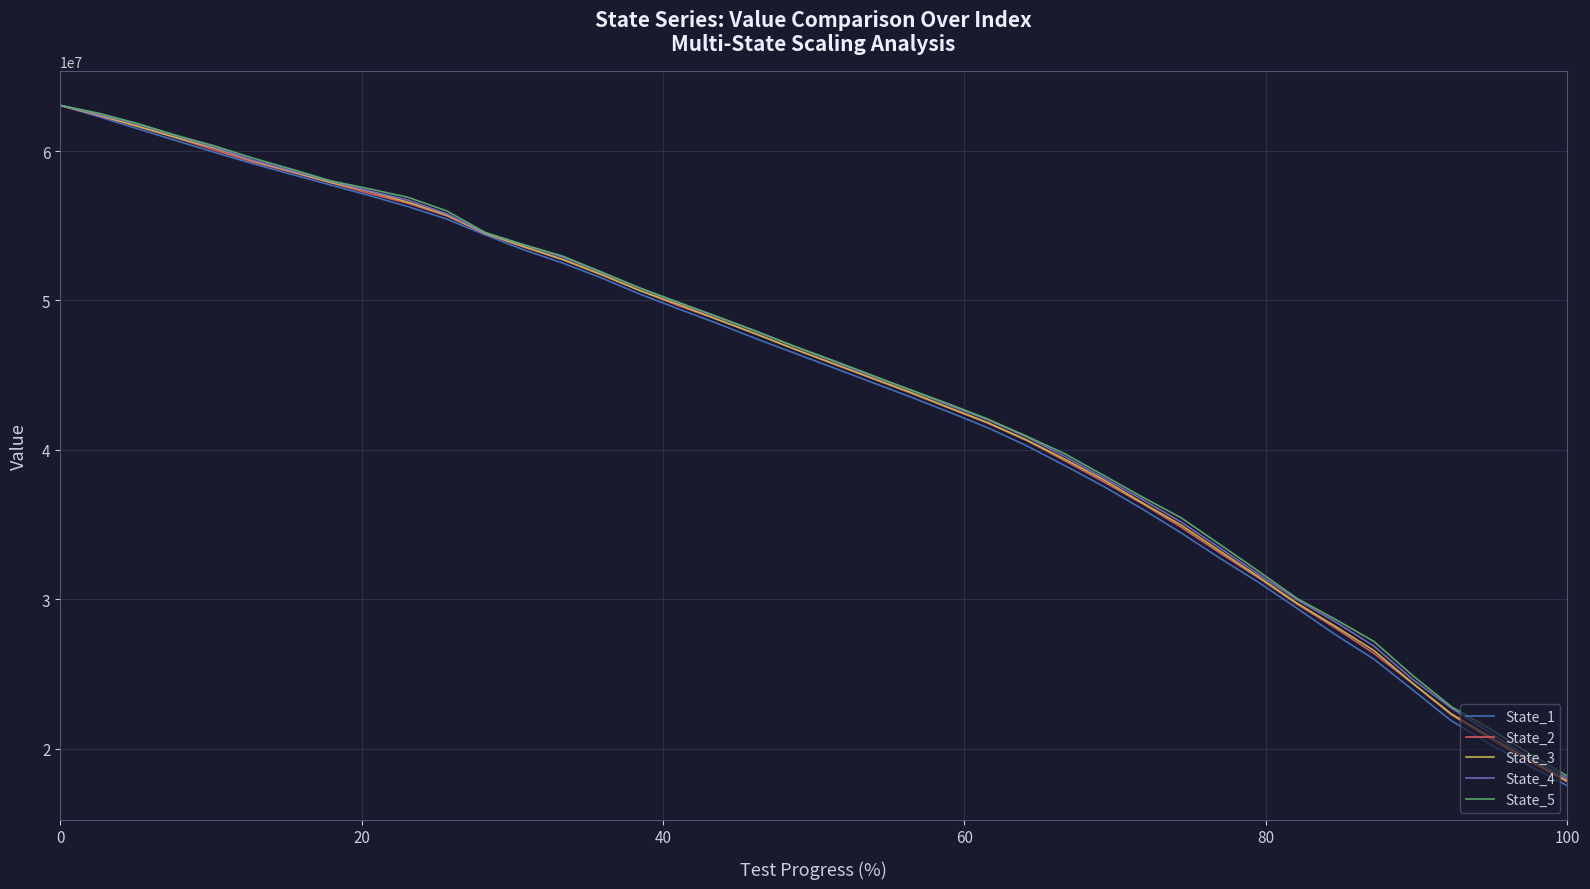

What is the highest value of the State_2 series?

63054470.6